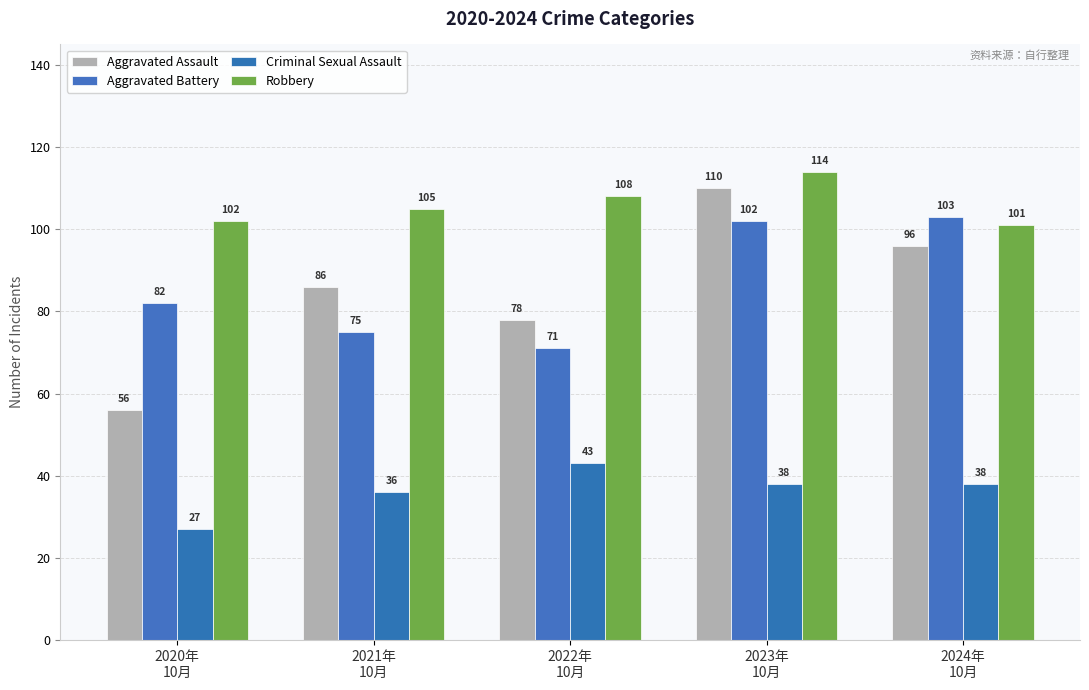

Reading right to left, what are all the values shown in this chart?

Aggravated Assault: 96	110	78	86	56
Aggravated Battery: 103	102	71	75	82
Criminal Sexual Assault: 38	38	43	36	27
Robbery: 101	114	108	105	102